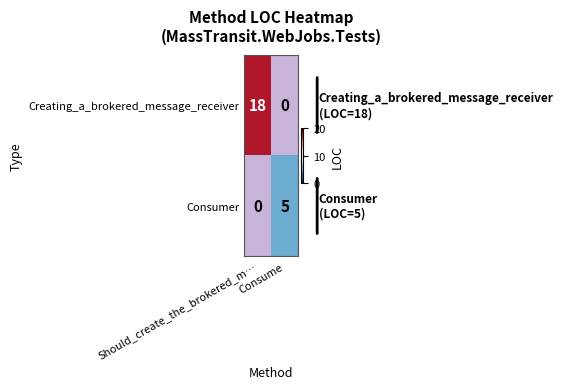

How many positive values does the Creating_a_brokered_message_receiver series have?

1